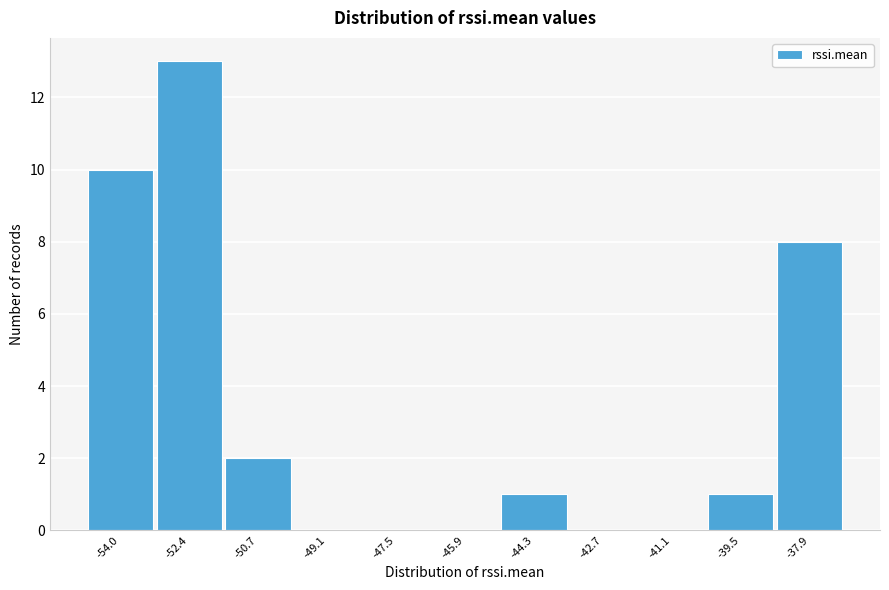

What is the sum of all values?

35